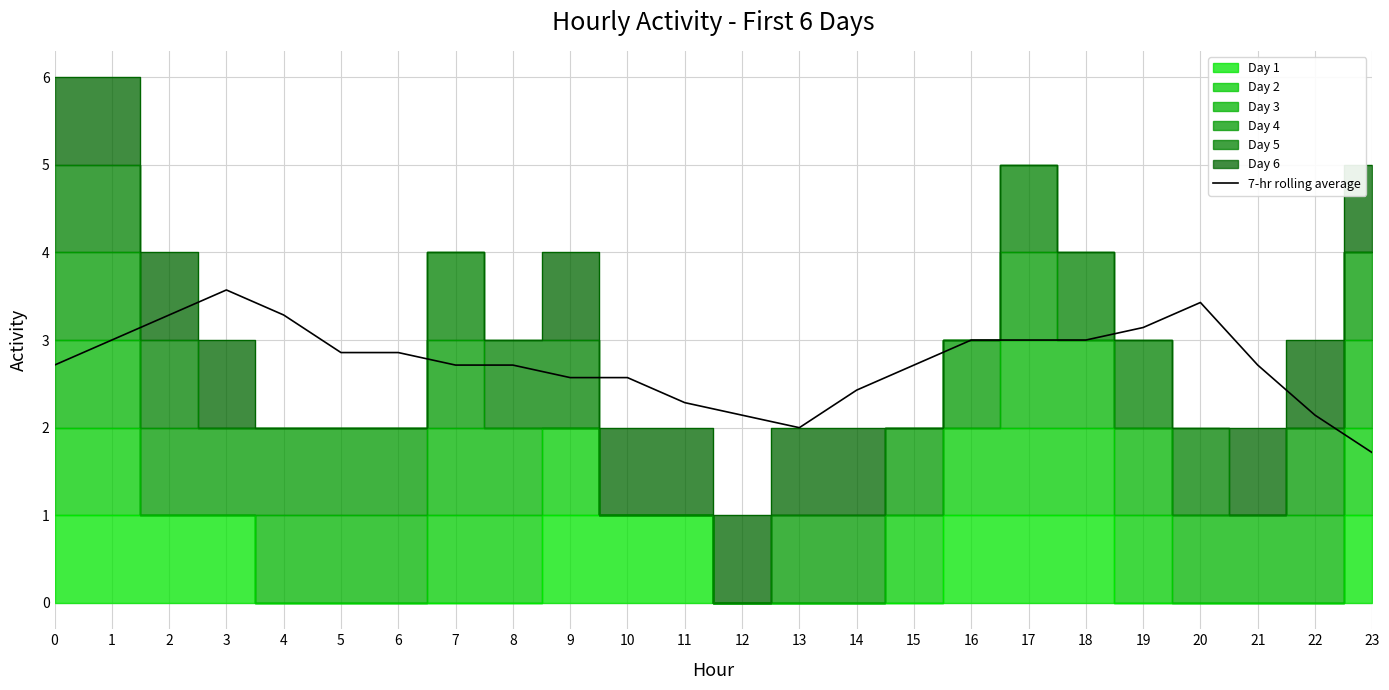

Reading left to right, what are all the values shown in this chart?

0=2.7	1=3.0	2=3.3	3=3.6	4=3.3	5=2.9	6=2.9	7=2.7	8=2.7	9=2.6	10=2.6	11=2.3	12=2.1	13=2.0	14=2.4	15=2.7	16=3.0	17=3.0	18=3.0	19=3.1	20=3.4	21=2.7	22=2.1	23=1.7